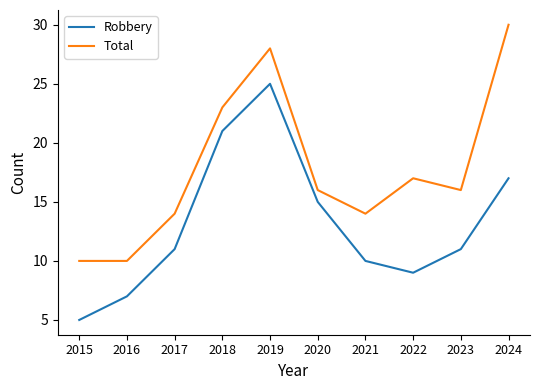

What is the difference between the maximum and minimum values in the Robbery series?

20